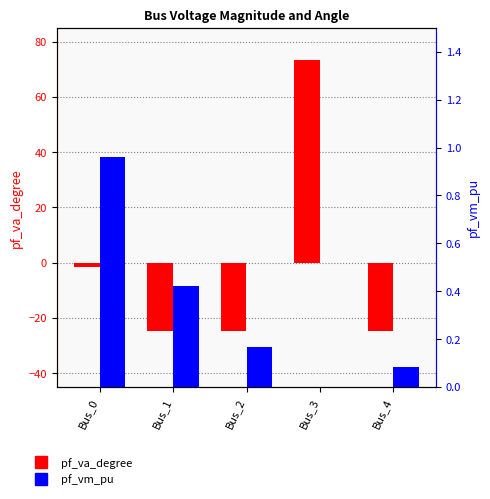

True or false: pf_va_degree has a value of -38.4 at Bus_2.

False